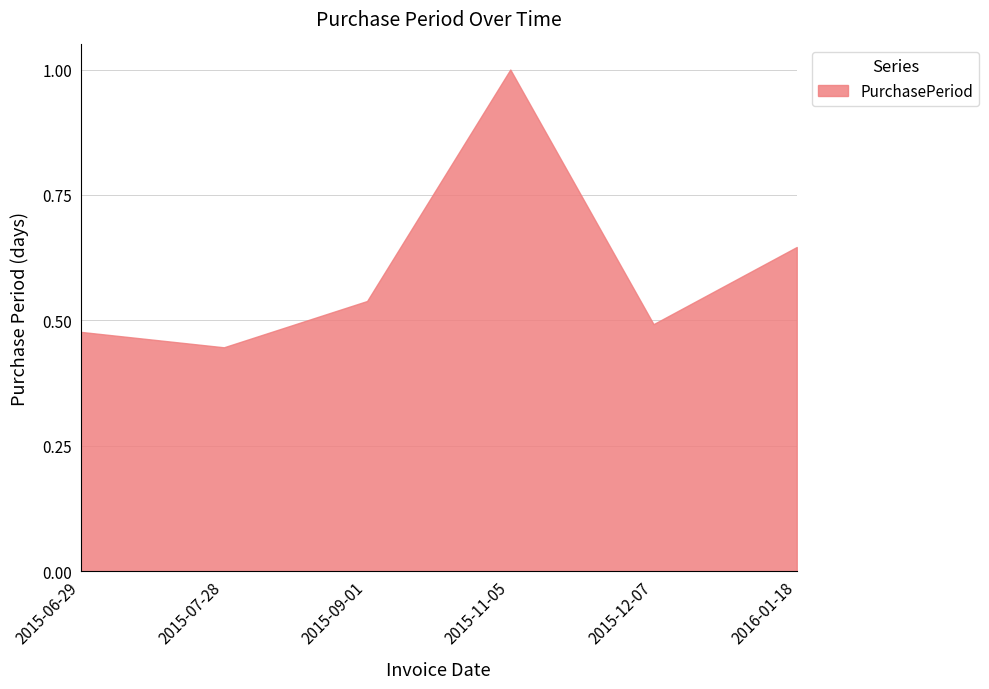

Rank the categories by value from highest to lowest.

2015-11-05, 2016-01-18, 2015-09-01, 2015-12-07, 2015-06-29, 2015-07-28